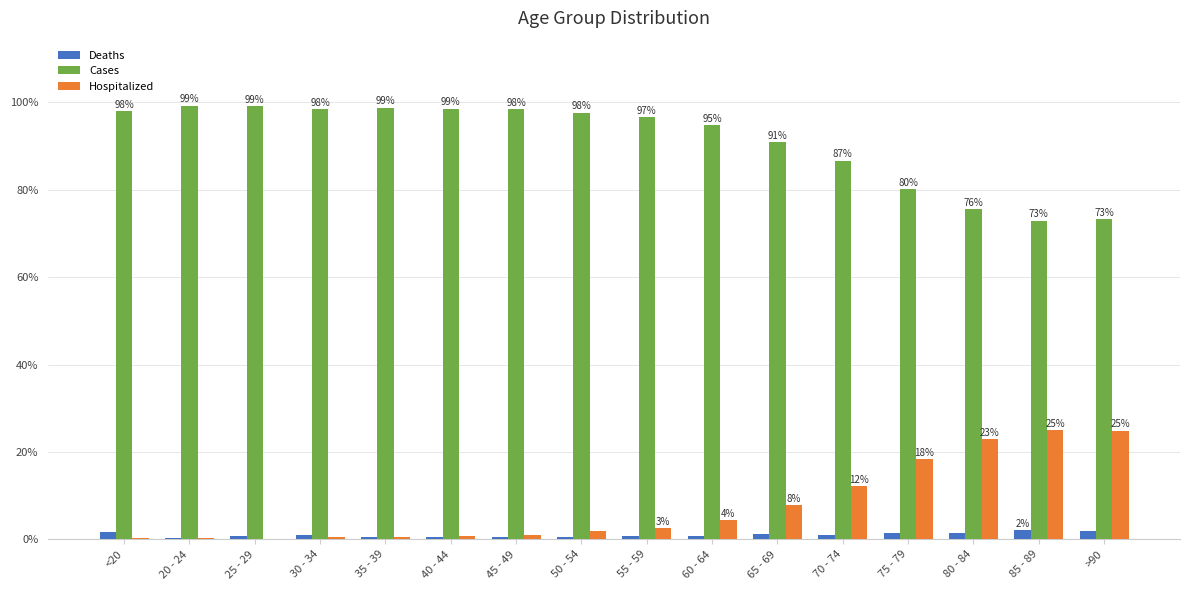

Which series has the largest total across all categories?

Cases